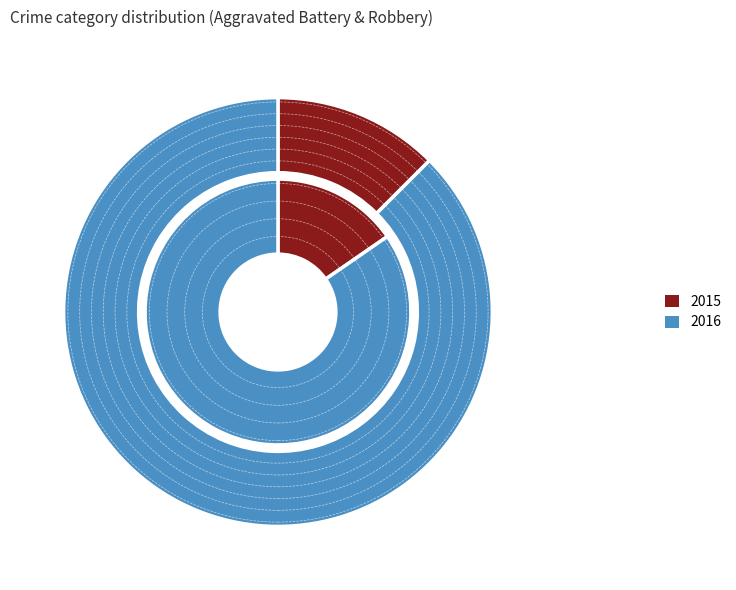

True or false: Aggravated Battery accounts for 12% of the total.

True